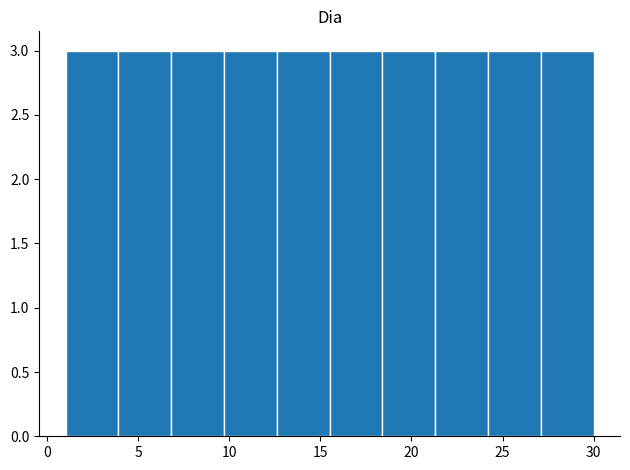

Reading left to right, list every bar in this chart as the range it spans on the x-axis followed by its height. Neither the bar edges nor the heights are printed on the chart, so give them approximately, as read against the axes.

1.0 to 3.9: 3
3.9 to 6.8: 3
6.8 to 9.7: 3
9.7 to 12.6: 3
12.6 to 15.5: 3
15.5 to 18.4: 3
18.4 to 21.3: 3
21.3 to 24.2: 3
24.2 to 27.1: 3
27.1 to 30.0: 3